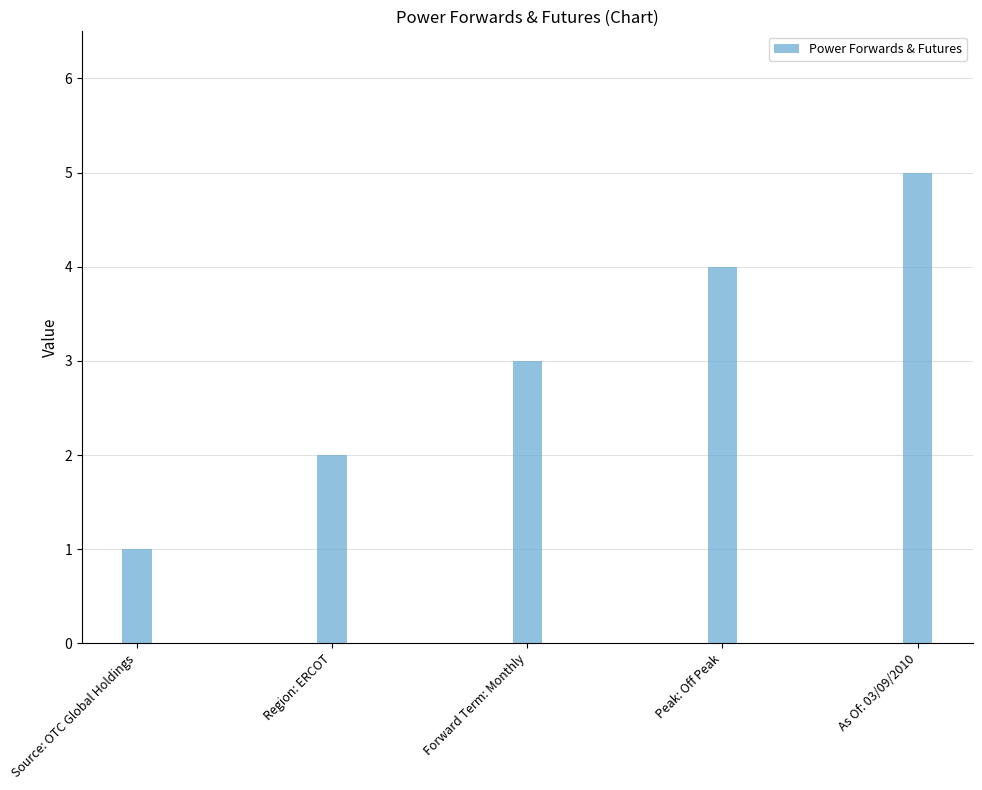

What is the greatest value displayed?

5